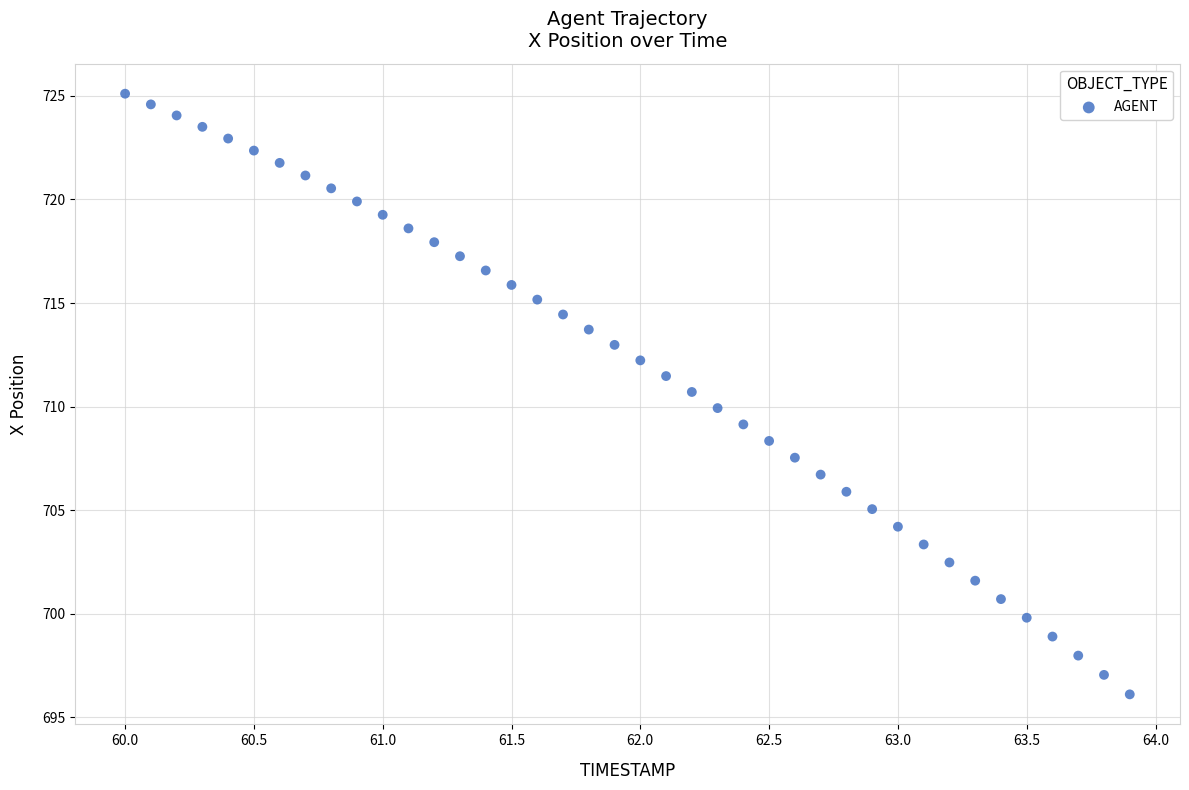

What is the range of X values (max minus min)?

3.9